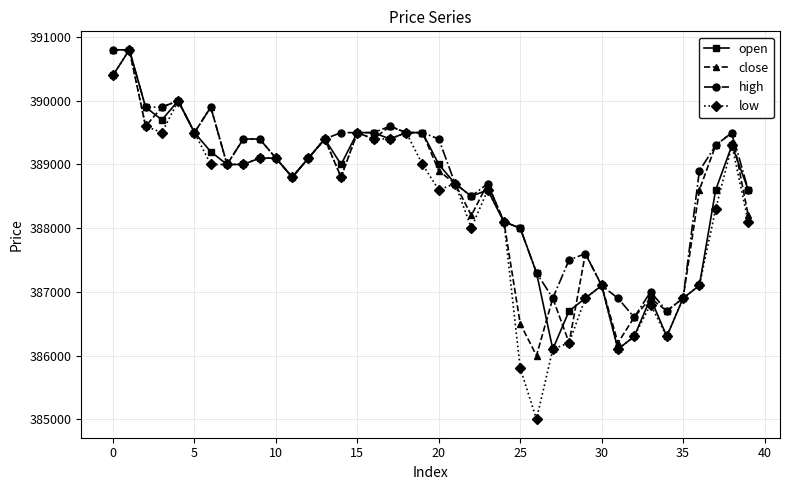

What is the sum of all high values?

15550300